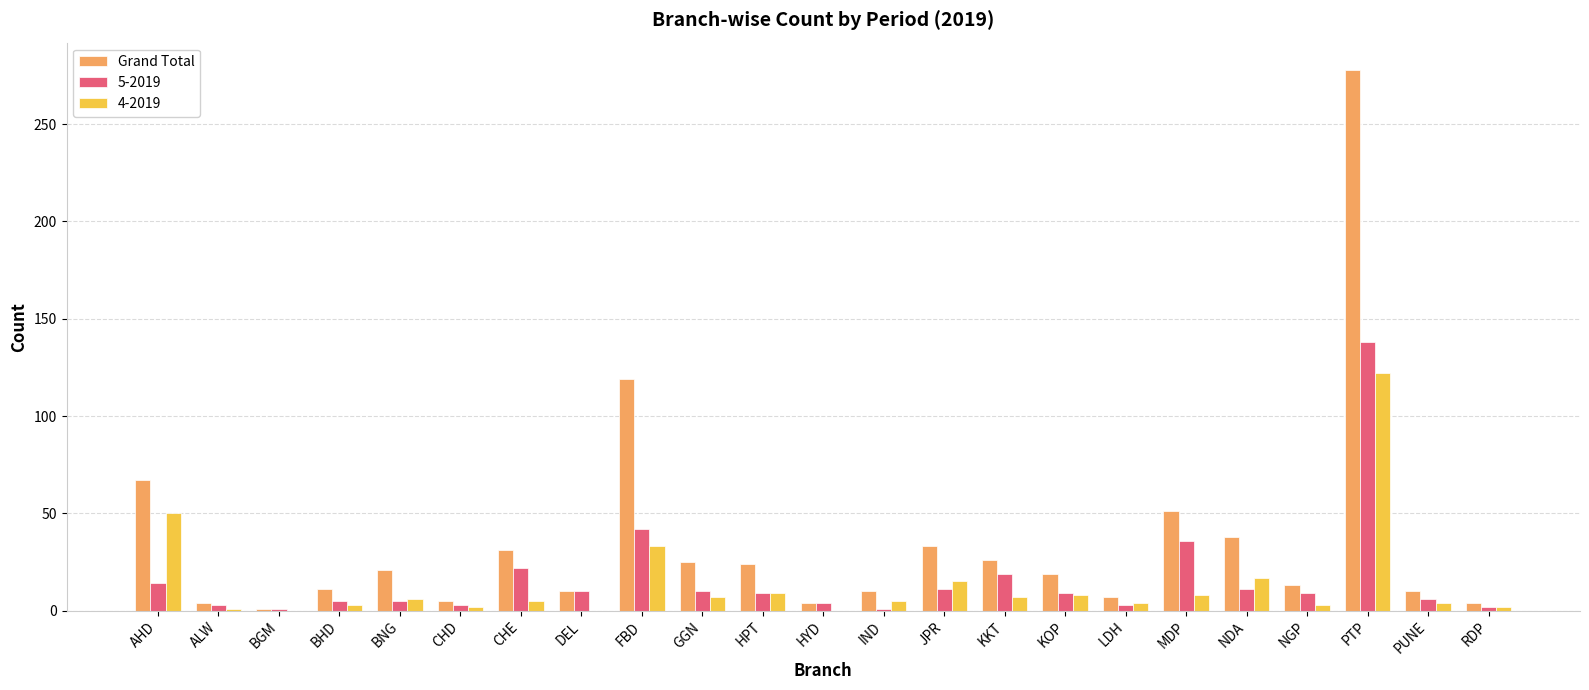

Which series has the largest total across all categories?

Grand Total